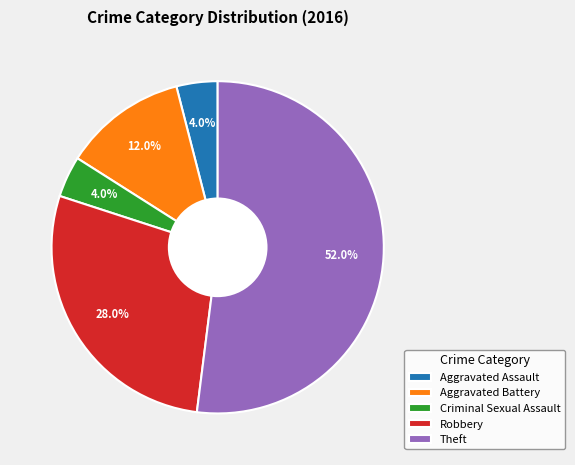

Approximately how many times larger is the value at Robbery compared to Theft?

0.5